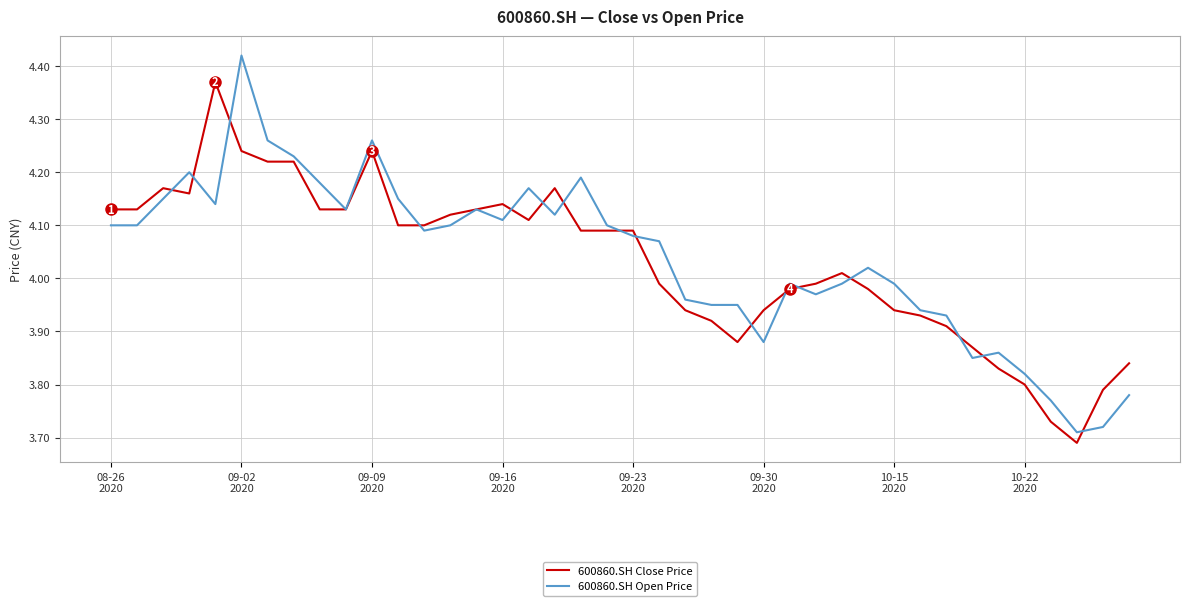

Rank the series by their maximum value, from highest to lowest.

600860.SH Open Price, 600860.SH Close Price